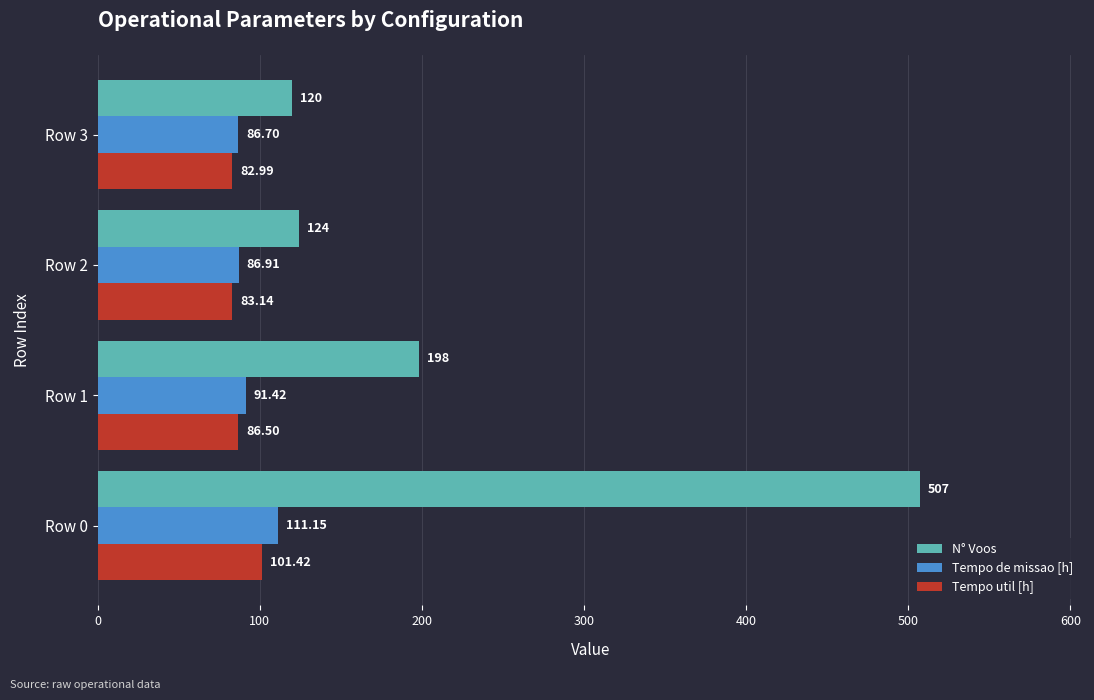

At how many categories does at least one series exceed 171?

2